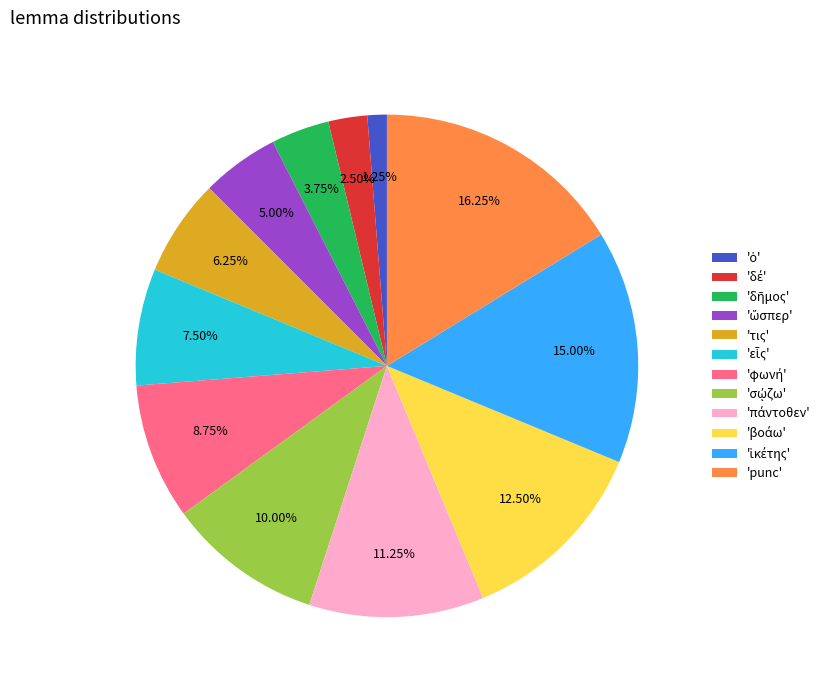

Which category has the biggest portion of the pie?

'punc'